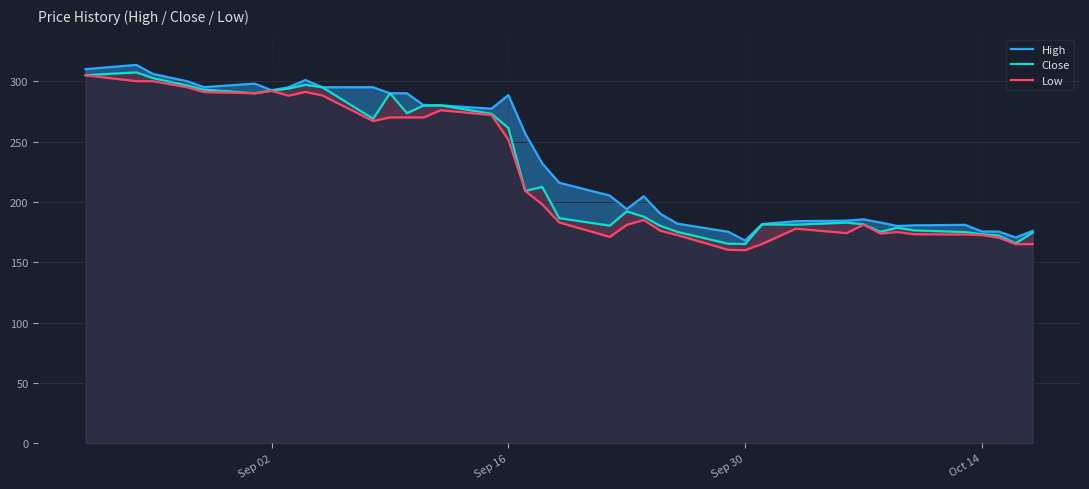

True or false: High and Close intersect in this chart.

False